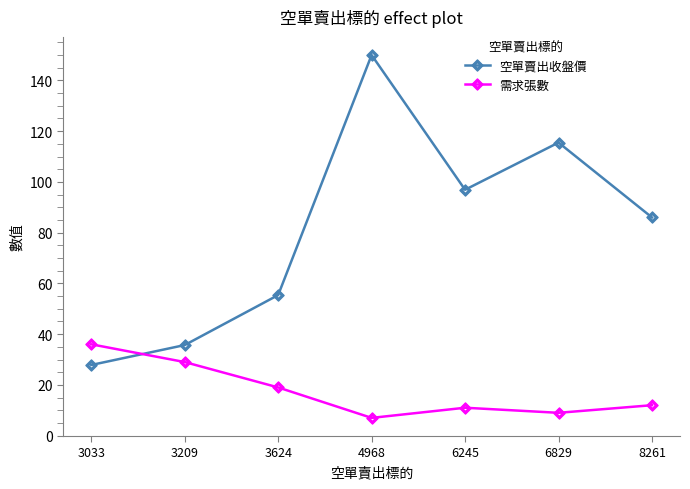

At 6829, list the series in order from smallest to largest.

需求張數, 空單賣出收盤價